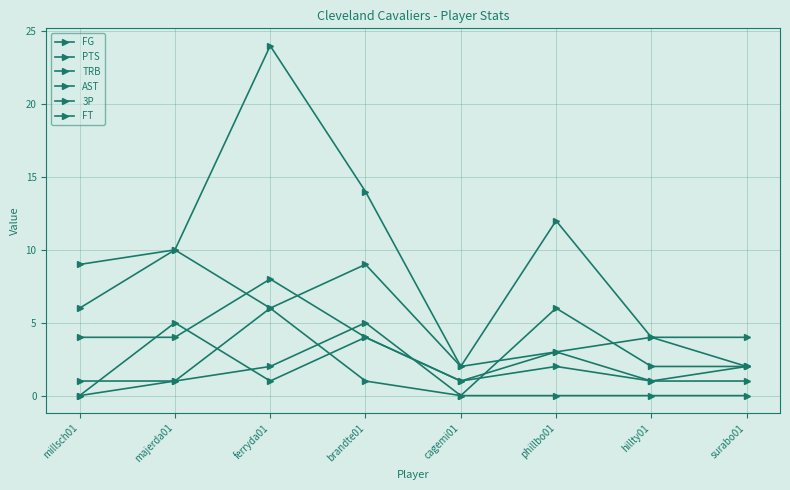

What is the sum of all FT values?

18